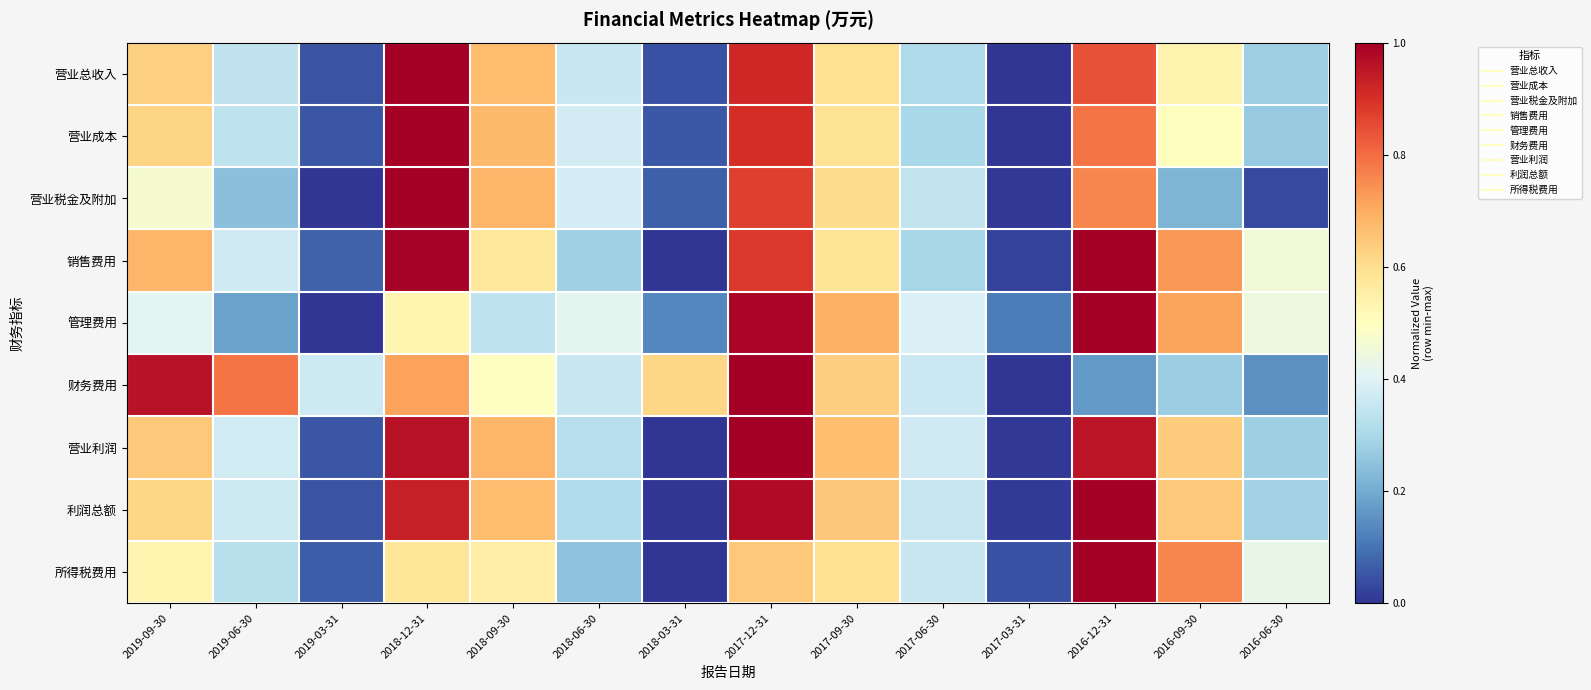

Rank the series by their maximum value, from highest to lowest.

营业总收入, 营业成本, 营业税金及附加, 销售费用, 管理费用, 财务费用, 营业利润, 利润总额, 所得税费用